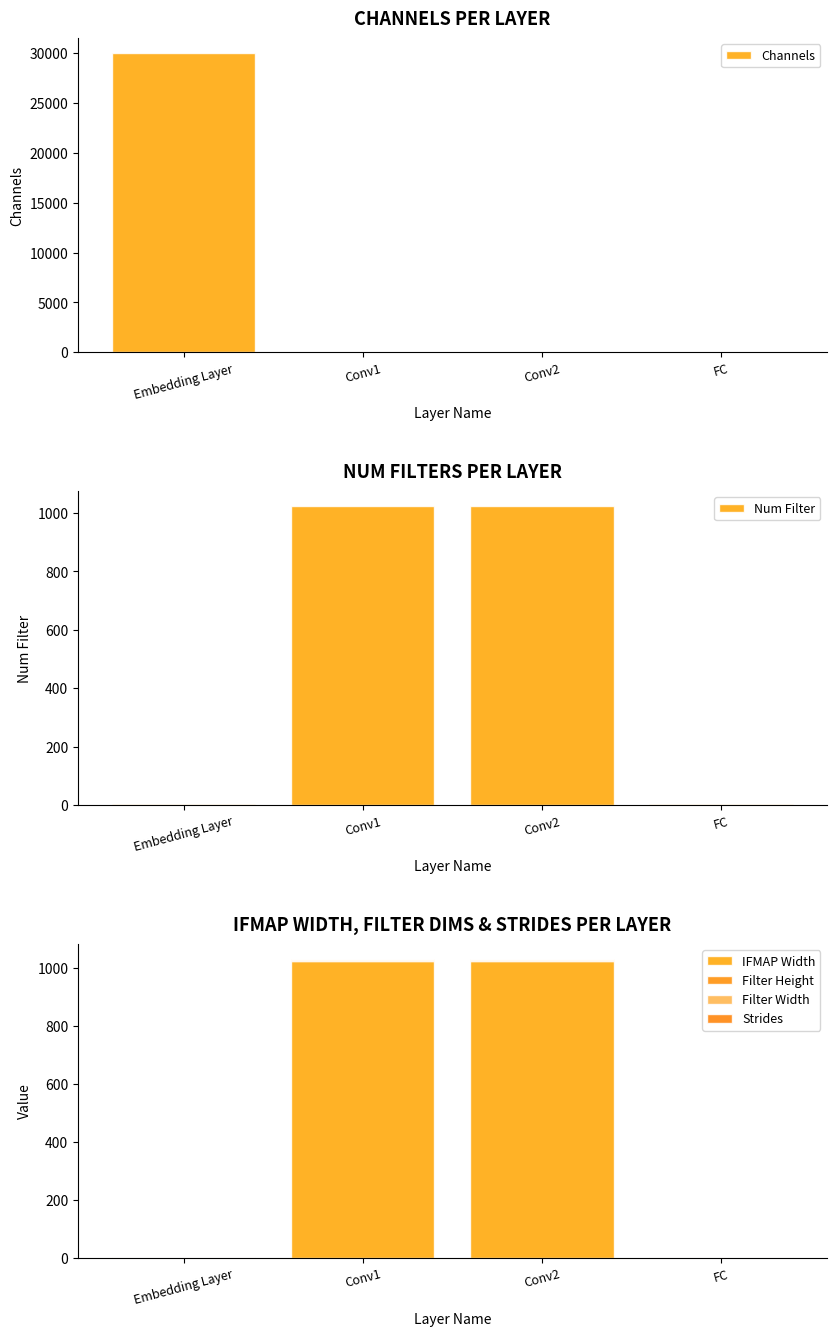

What is the sum of the Strides values at FC and Conv2?

2